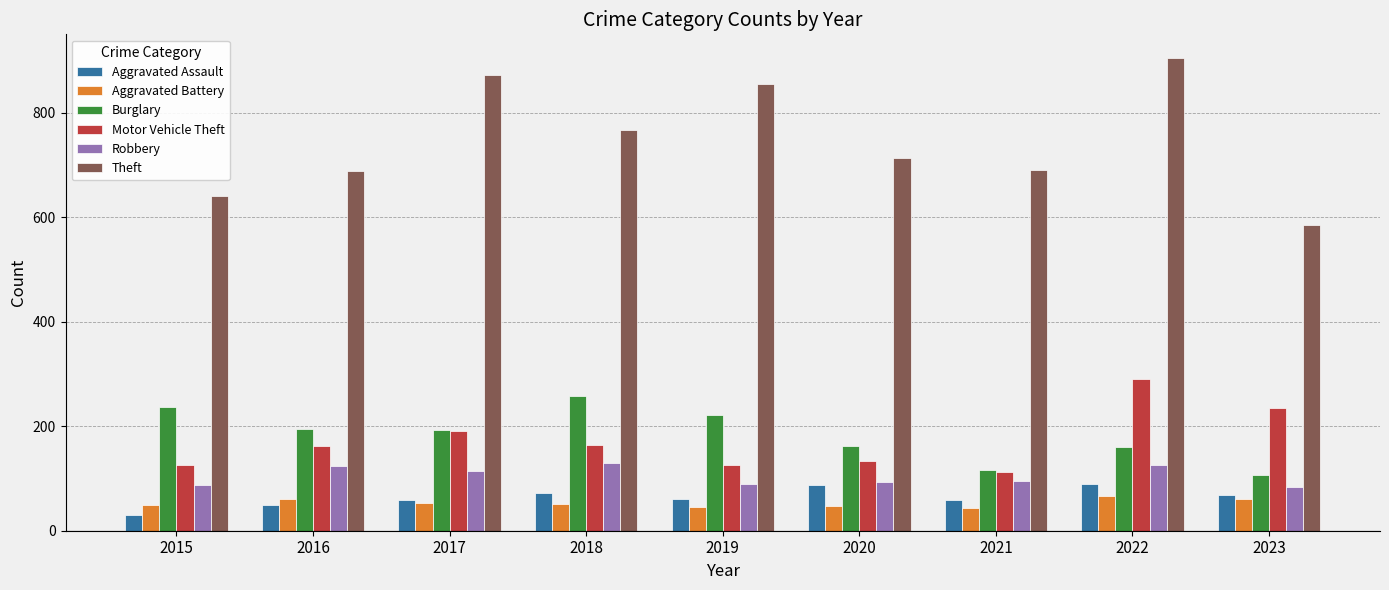

True or false: Aggravated Battery has a value of 98 at 2023.

False